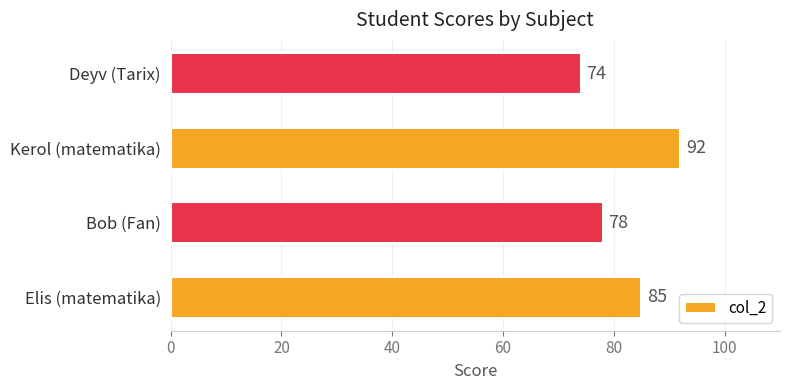

True or false: the data shows 19 at Kerol (matematika).

False